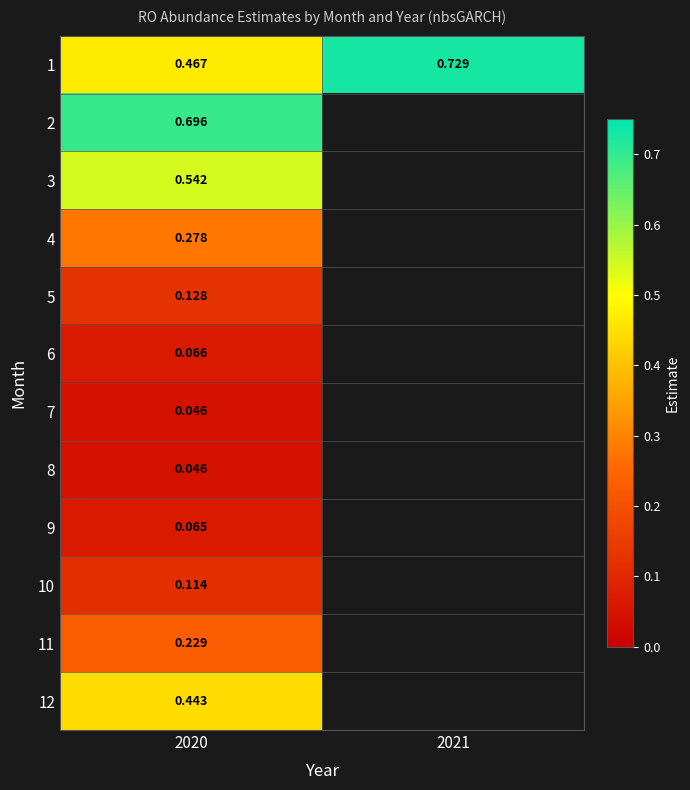

How many series are shown in this chart?

12